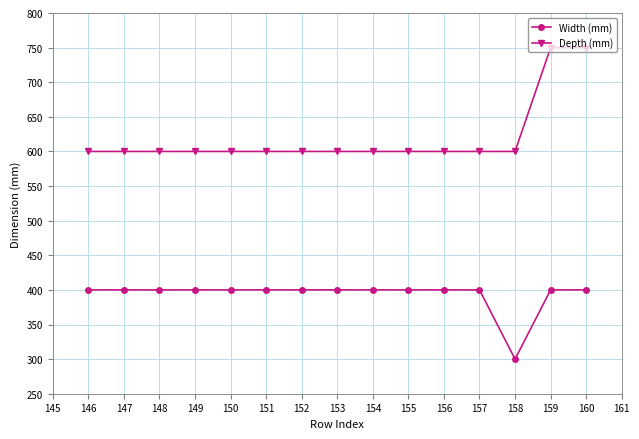

What is the total value across all series at 158?

900